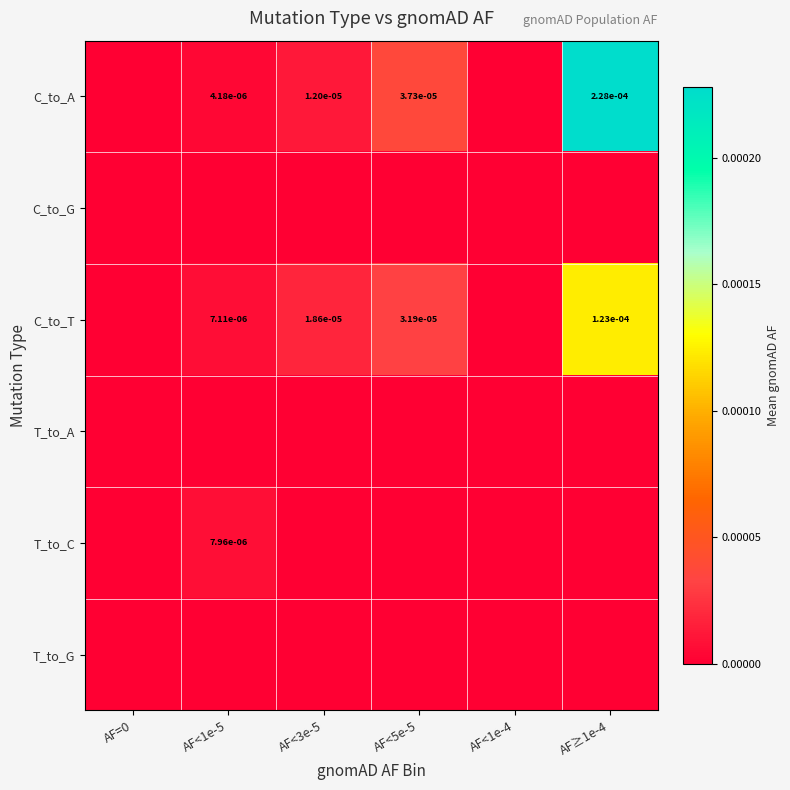

Which category has the highest value in the C_to_T series?

AF≥1e-4